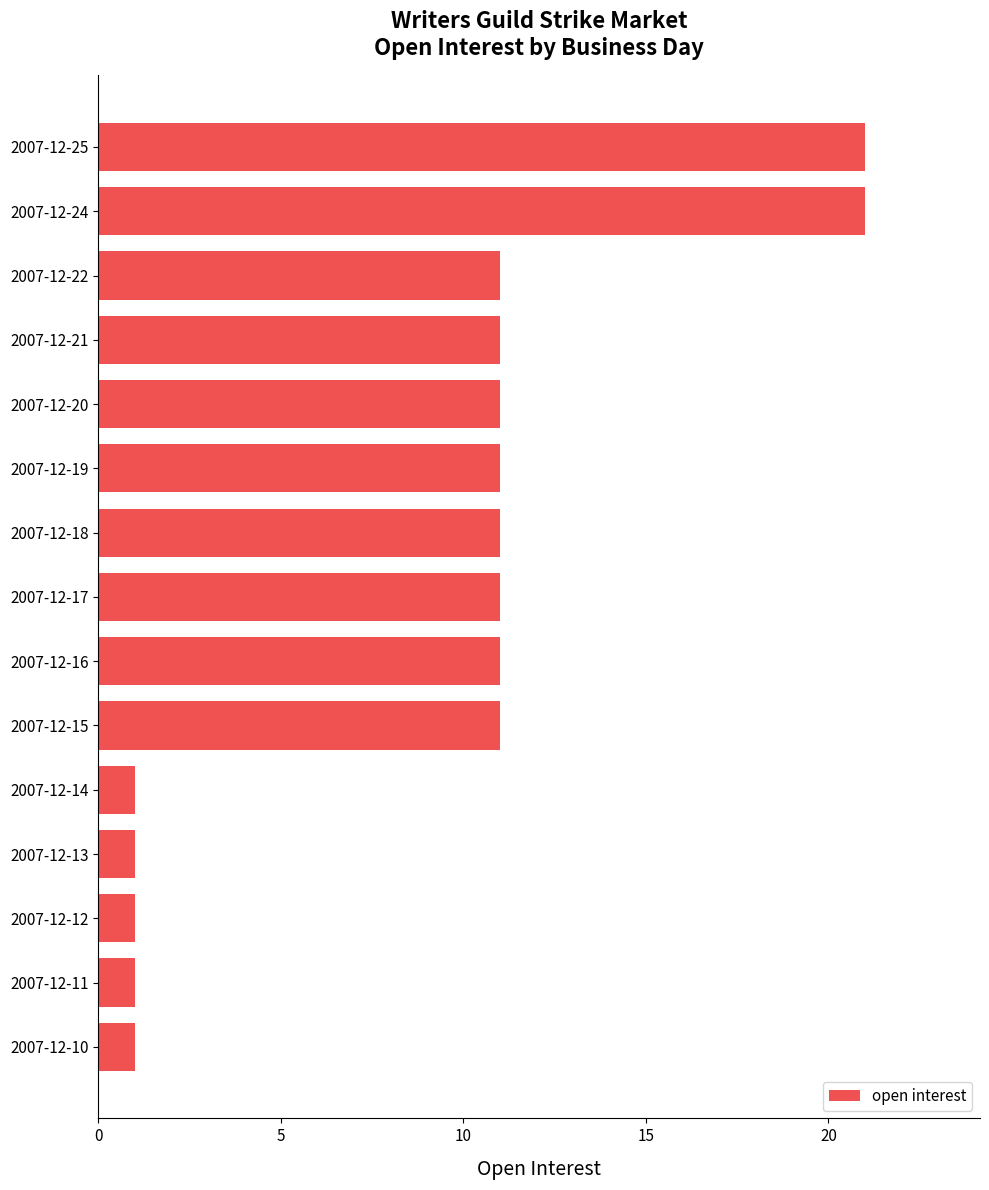

How many bars are there in total?

15